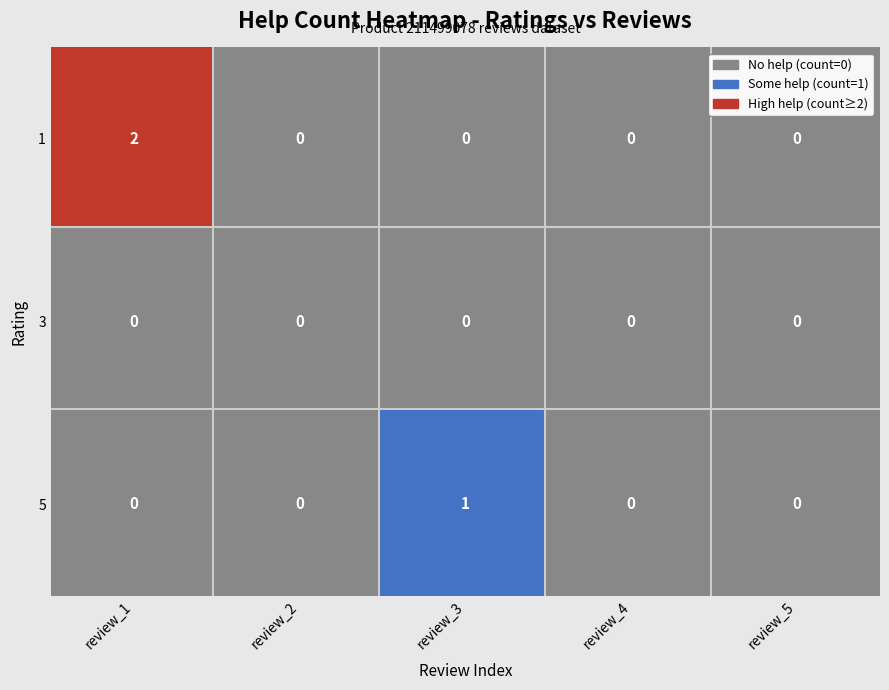

What is the difference between the 1 values at 2 and 0?

2